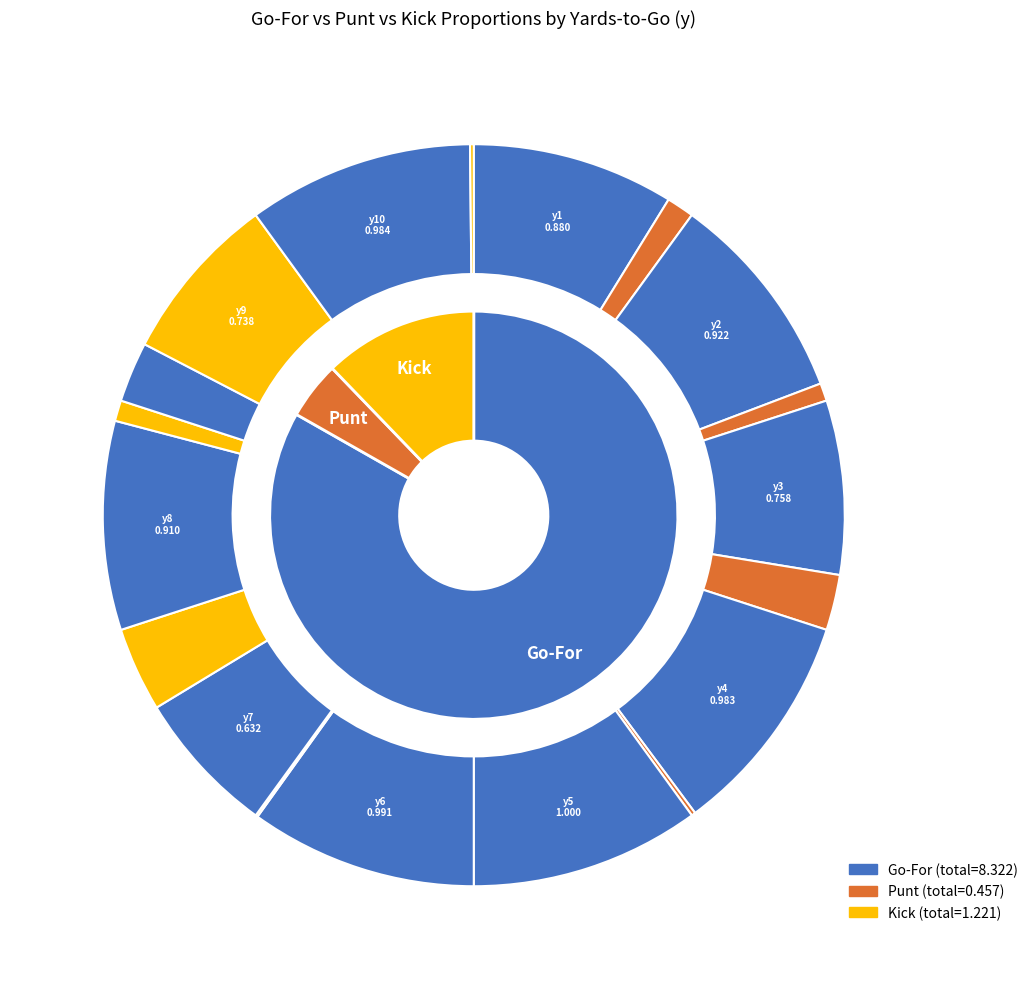

To the nearest percent, what percentage of the pie is 2?

11%